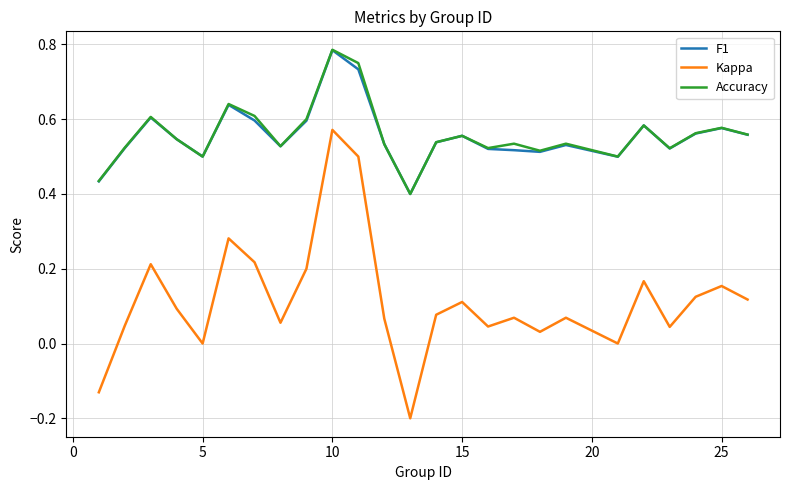

True or false: Kappa and Accuracy cross at least once.

False